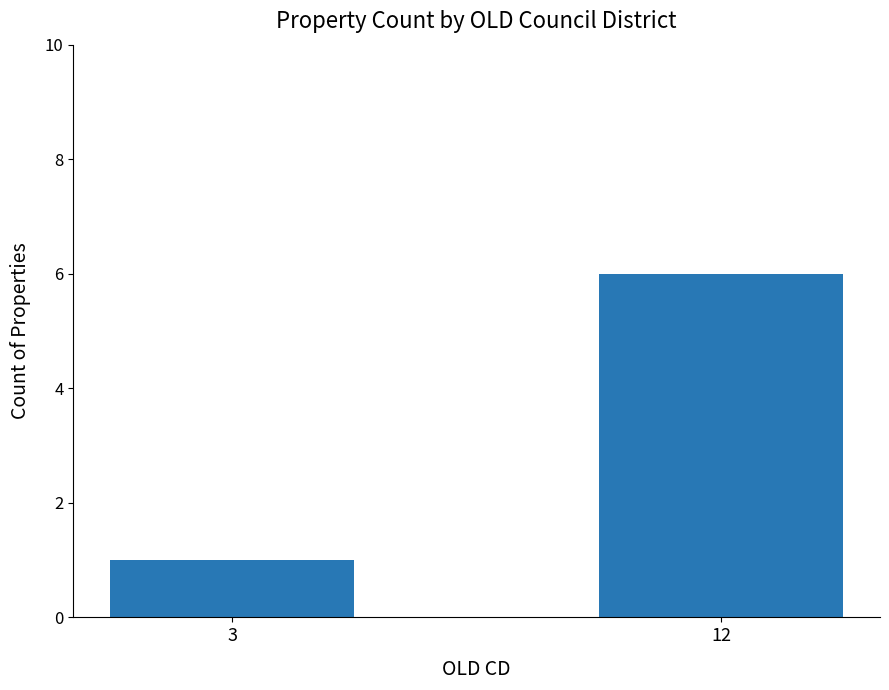

At which label is the value closest to 3?

3